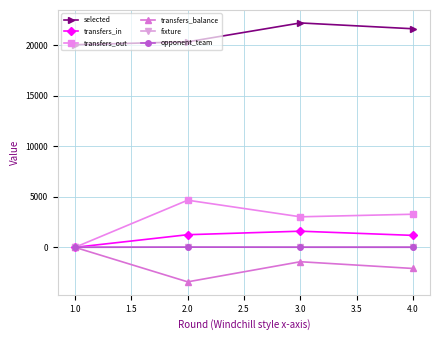

How many interior local peaks does the opponent_team series have?

1